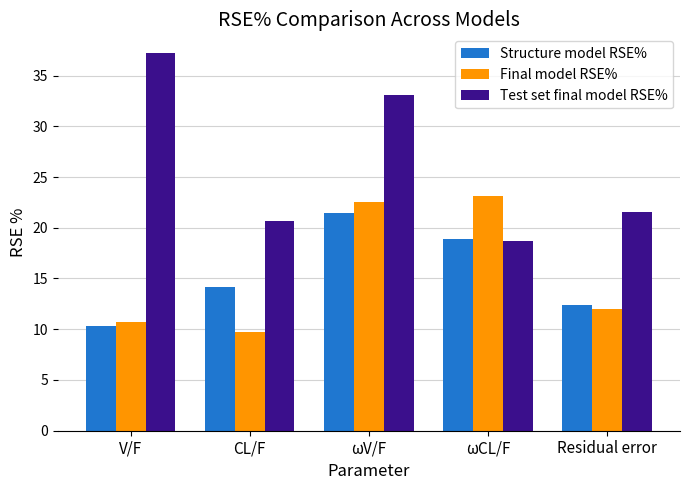

At how many categories does at least one series exceed 24?

2